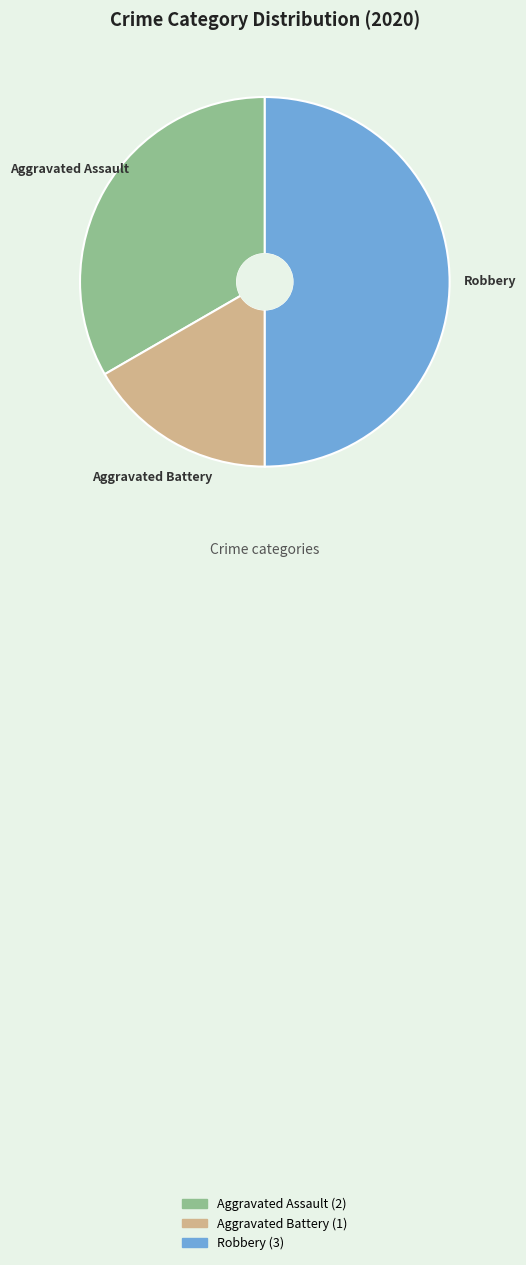

Is Aggravated Battery the majority of the pie?

No